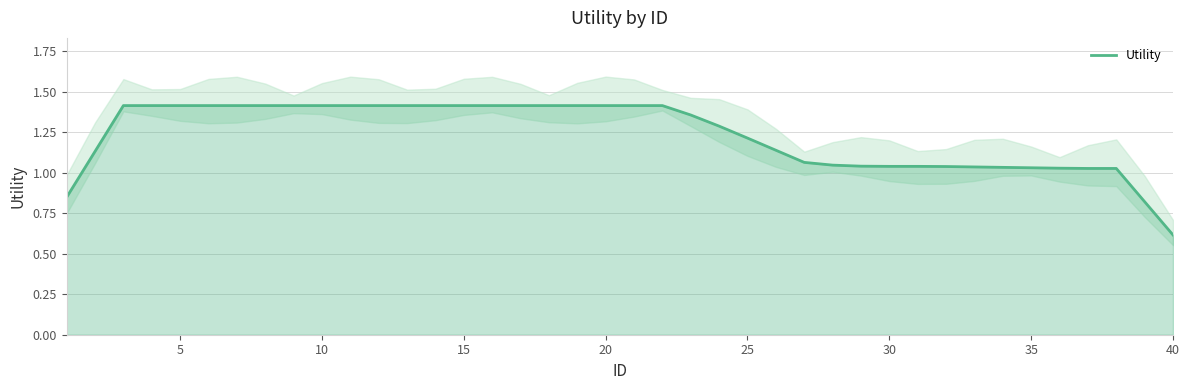

True or false: Utility has a value of 1.4 at 10.

True